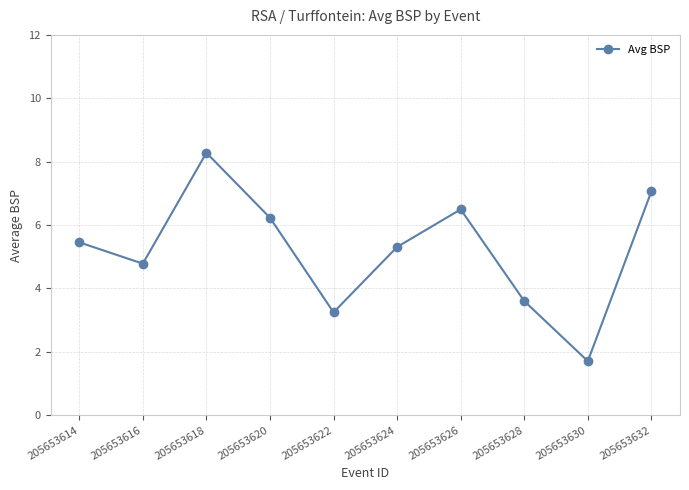

What is the difference between the values at 205653616 and 205653626?

1.7